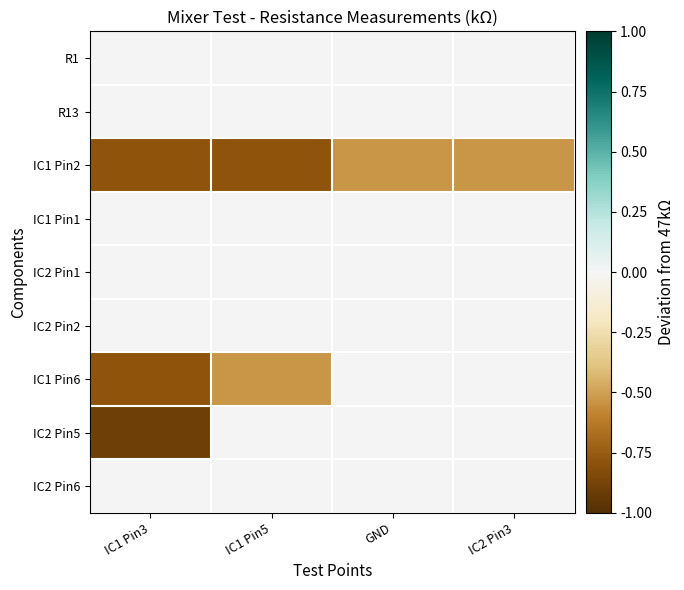

Which series has the widest spread of values?

IC2 Pin5